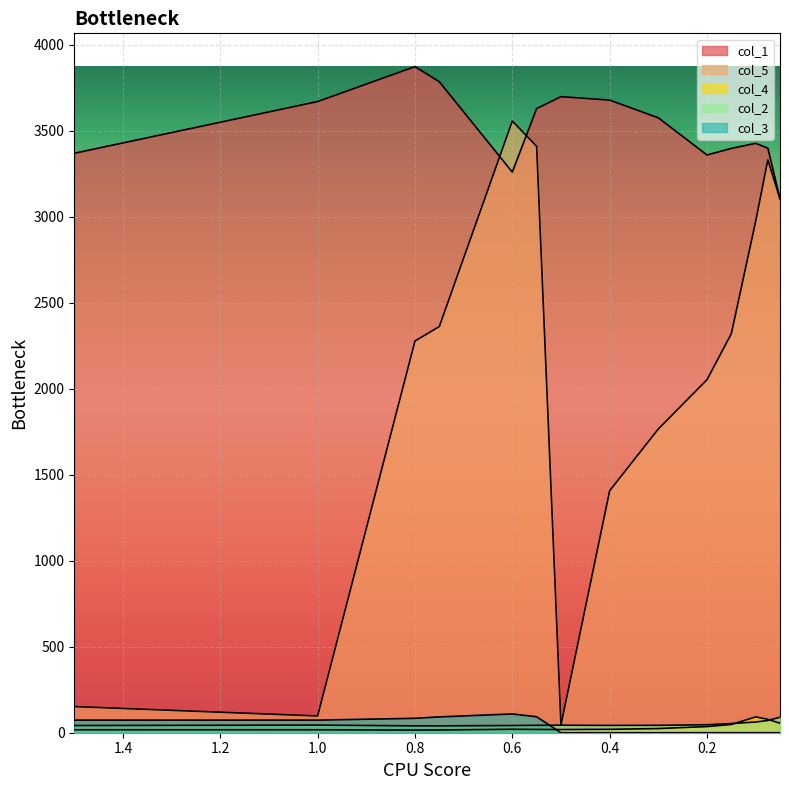

Rank the categories by col_2 value from highest to lowest.

0.05, 0.075, 0.1, 0.15, 0.2, 1.0, 0.5, 0.55, 0.3, 0.4, 0.6, 1.5, 0.8, 0.75